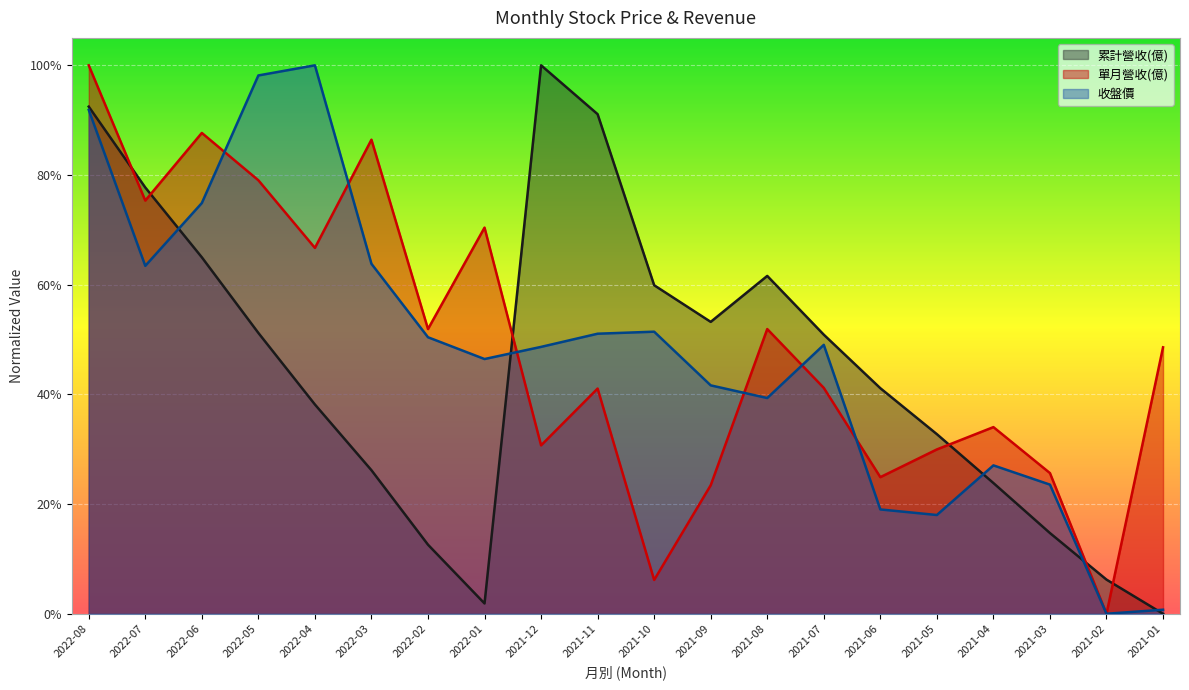

What is the total value across all series at 2022-06?

2.3